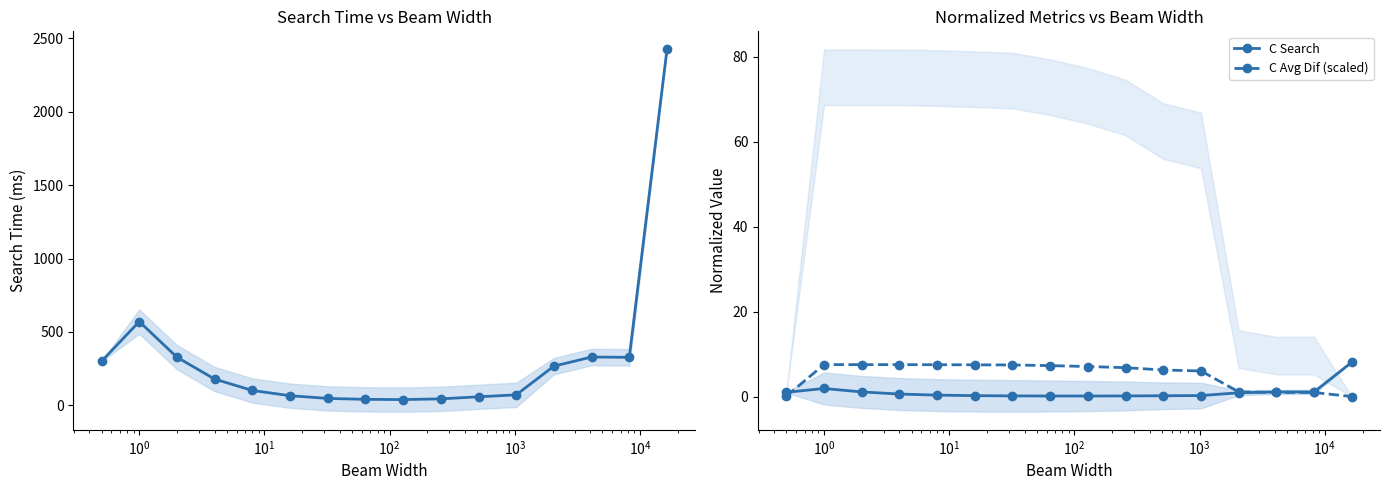

True or false: C Avg Dif (scaled) has more than 0 interior local peaks.

True